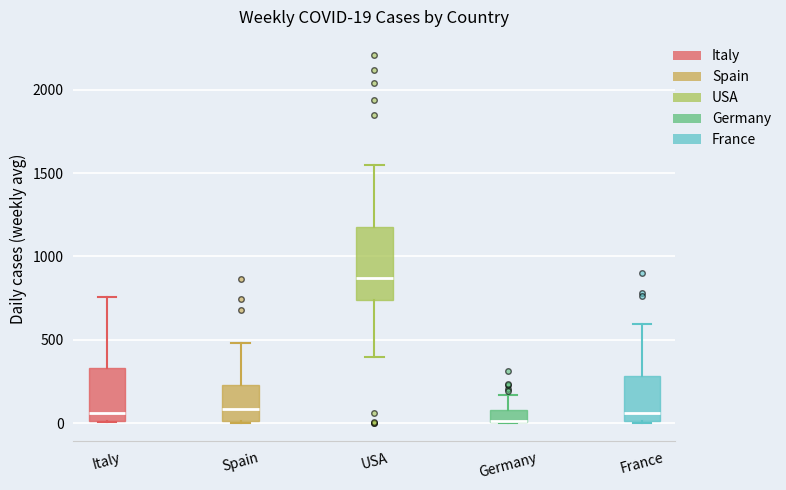

Comparing the boxes themselves (not the whiskers), which one is the tallest?

USA